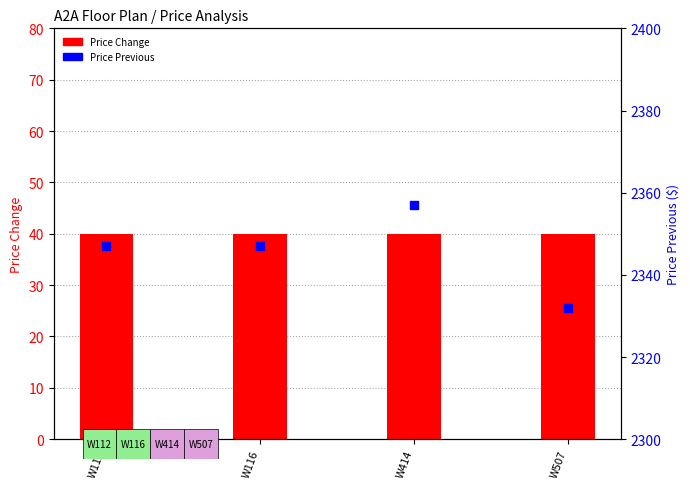

Which series has the widest spread of Y values?

Price Previous